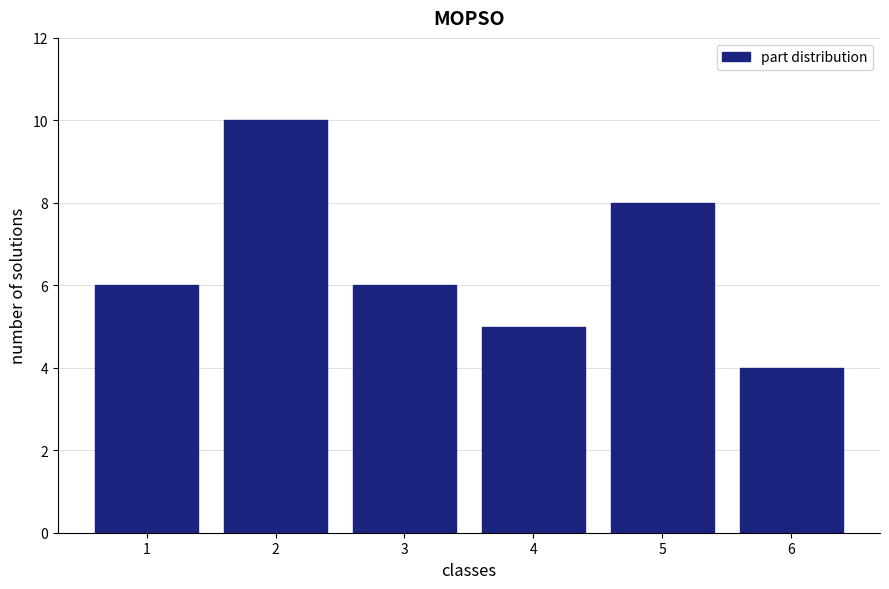

Reading left to right, transcribe all the data shown in this chart.

6	10	6	5	8	4